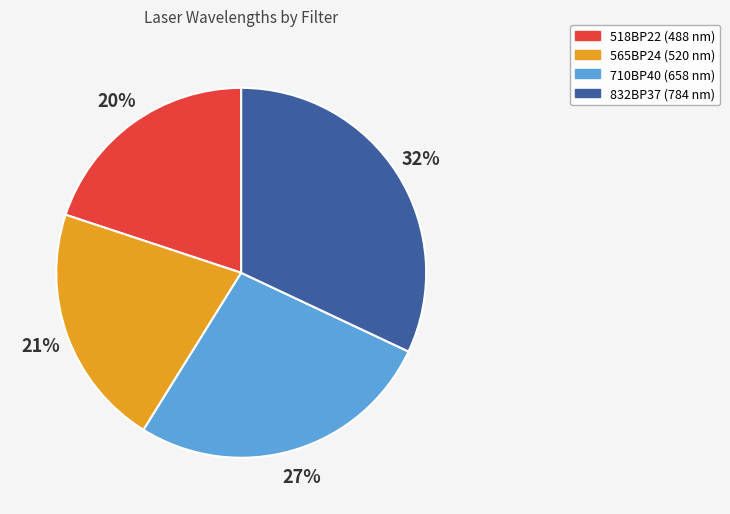

Is there a majority slice in this chart?

No